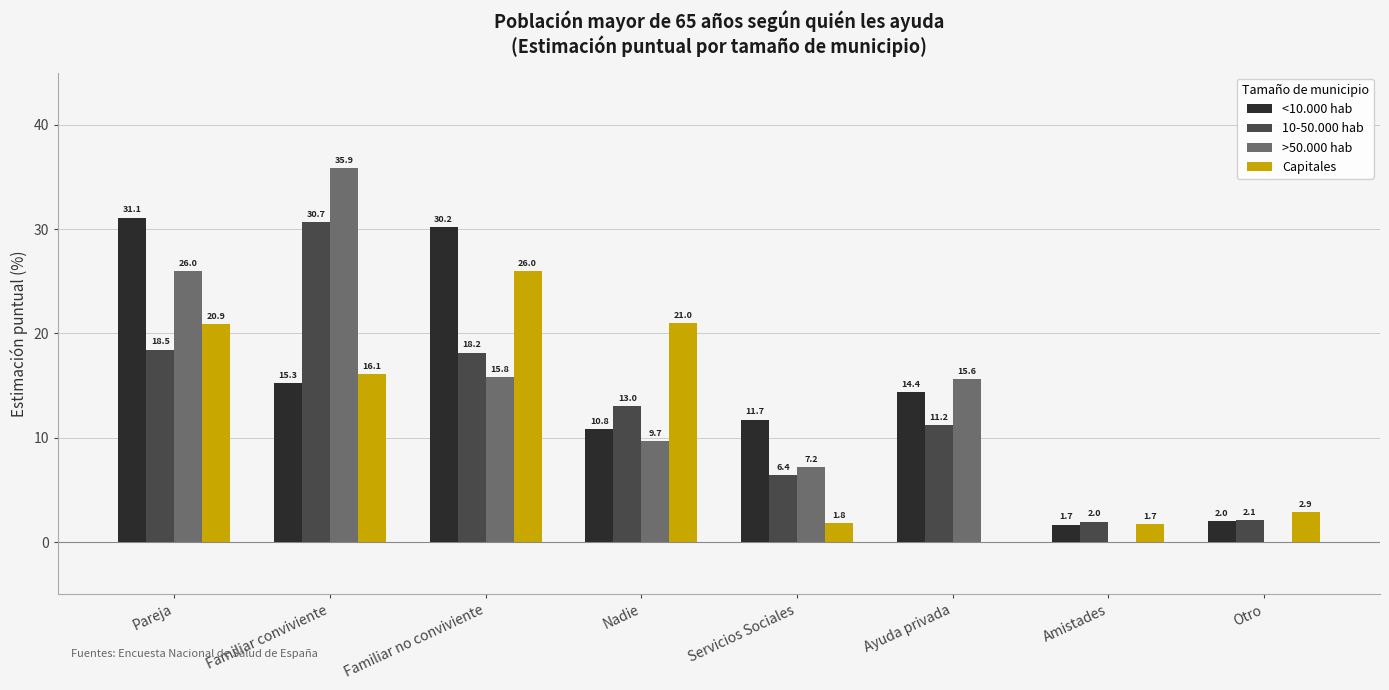

At which category is the sum across all series the highest?

Familiar conviviente